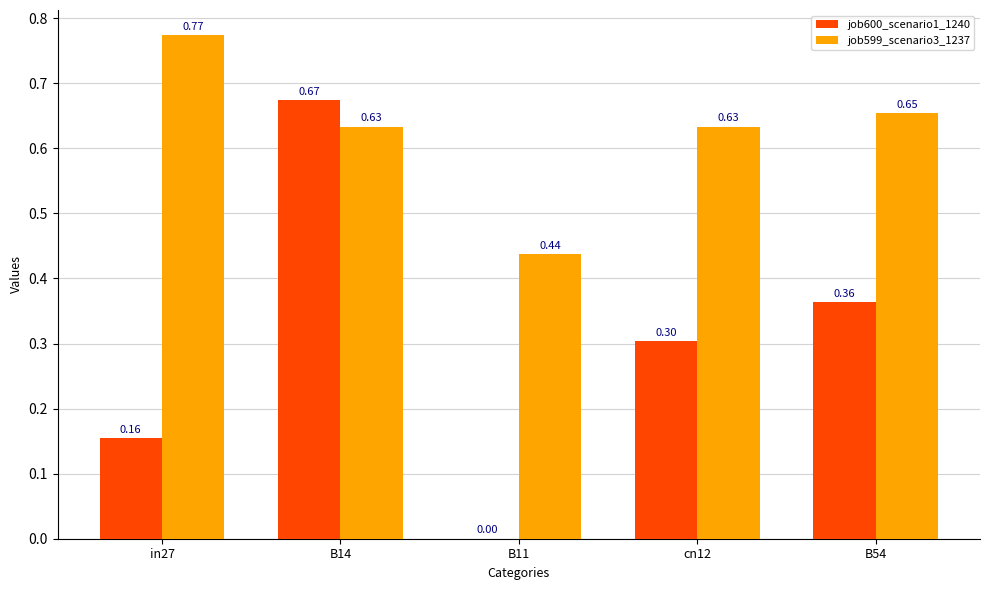

What is the sum of the job600_scenario1_1240 values at in27 and B54?

0.5